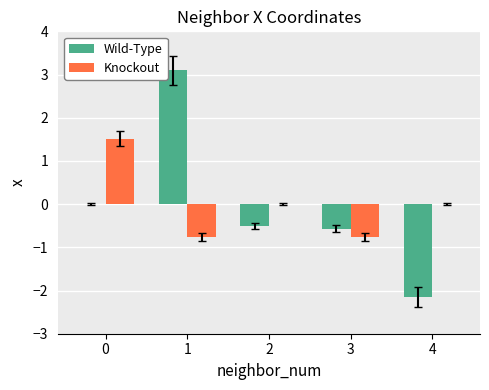

Between 1 and 2, which series saw the biggest shift?

Wild-Type